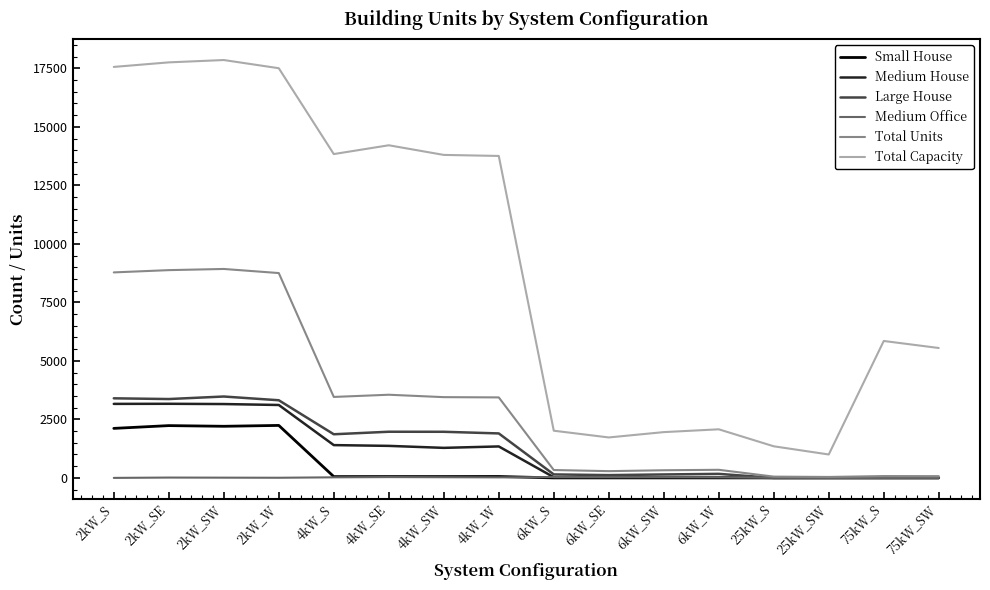

How many lines are shown in the chart?

6